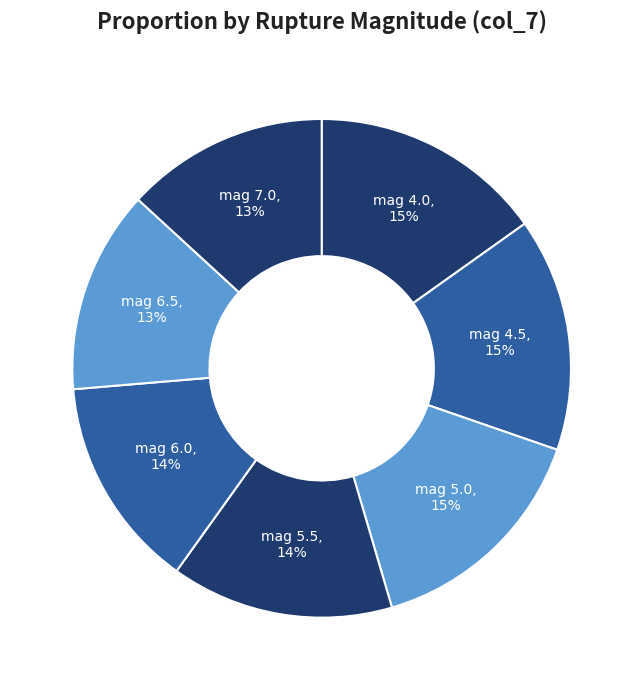

Rank the categories by value from highest to lowest.

4.0, 4.5, 5.0, 5.5, 6.0, 6.5, 7.0